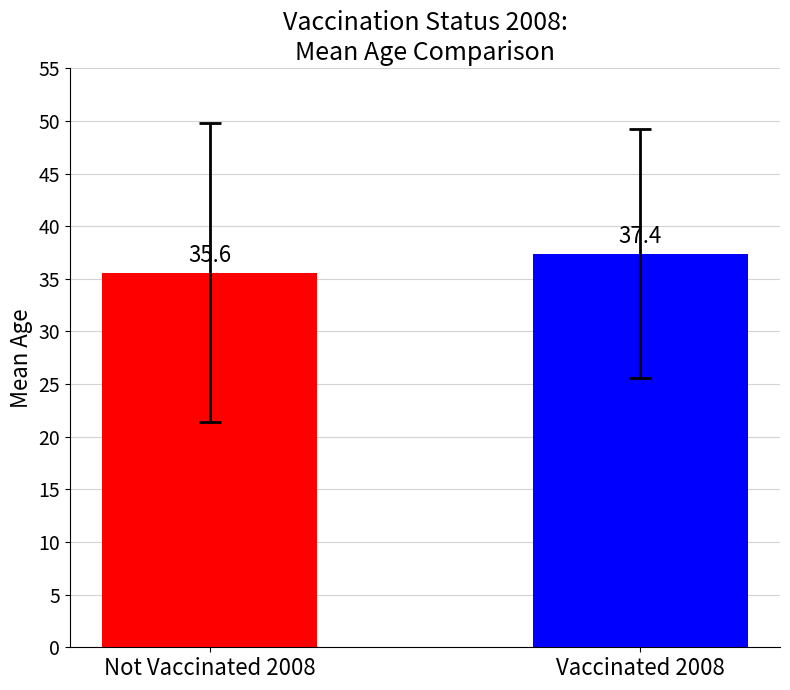

What is the minimum value shown in the chart?

35.6